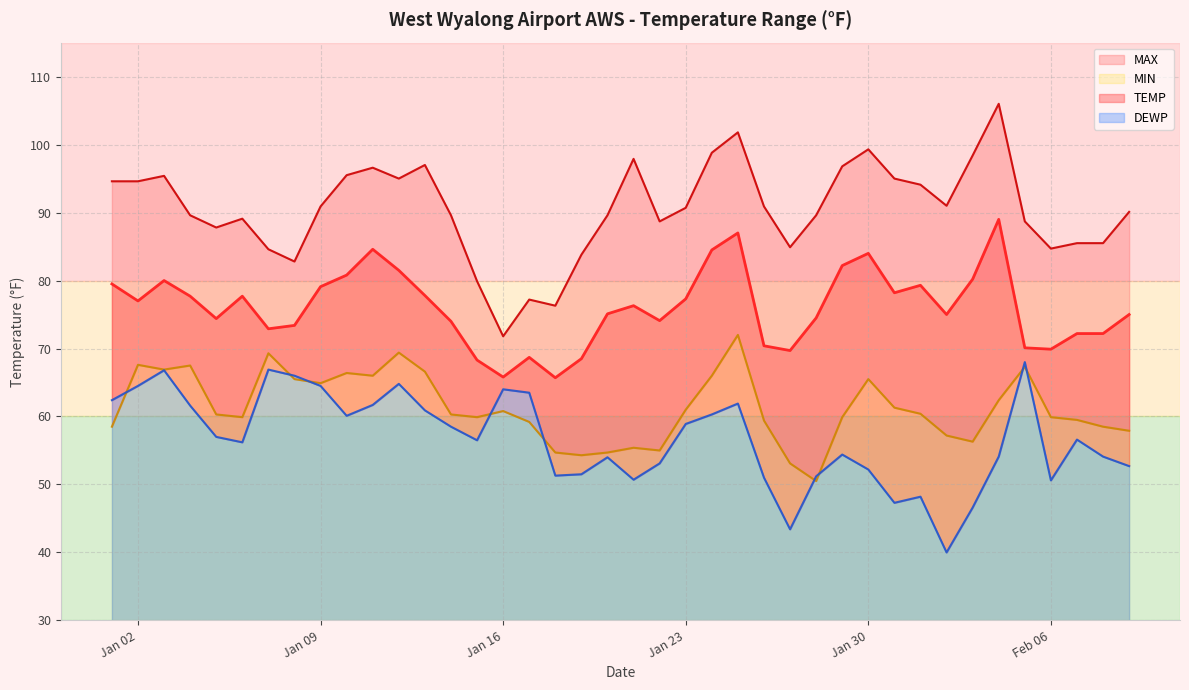

True or false: DEWP has a value of 66.0 at 2024-01-08.

True